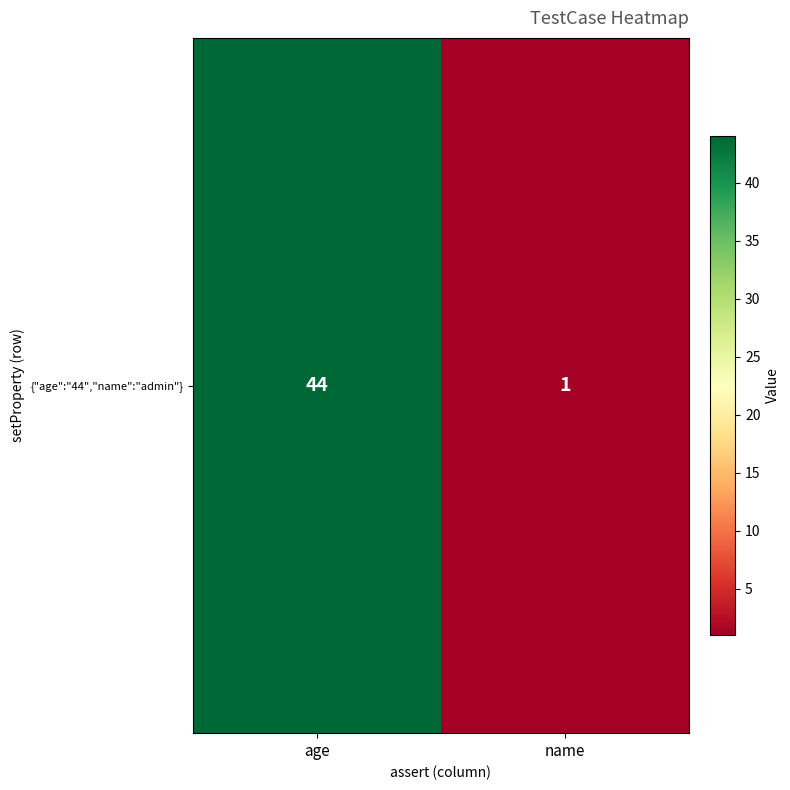

What is the sum of all values?

45